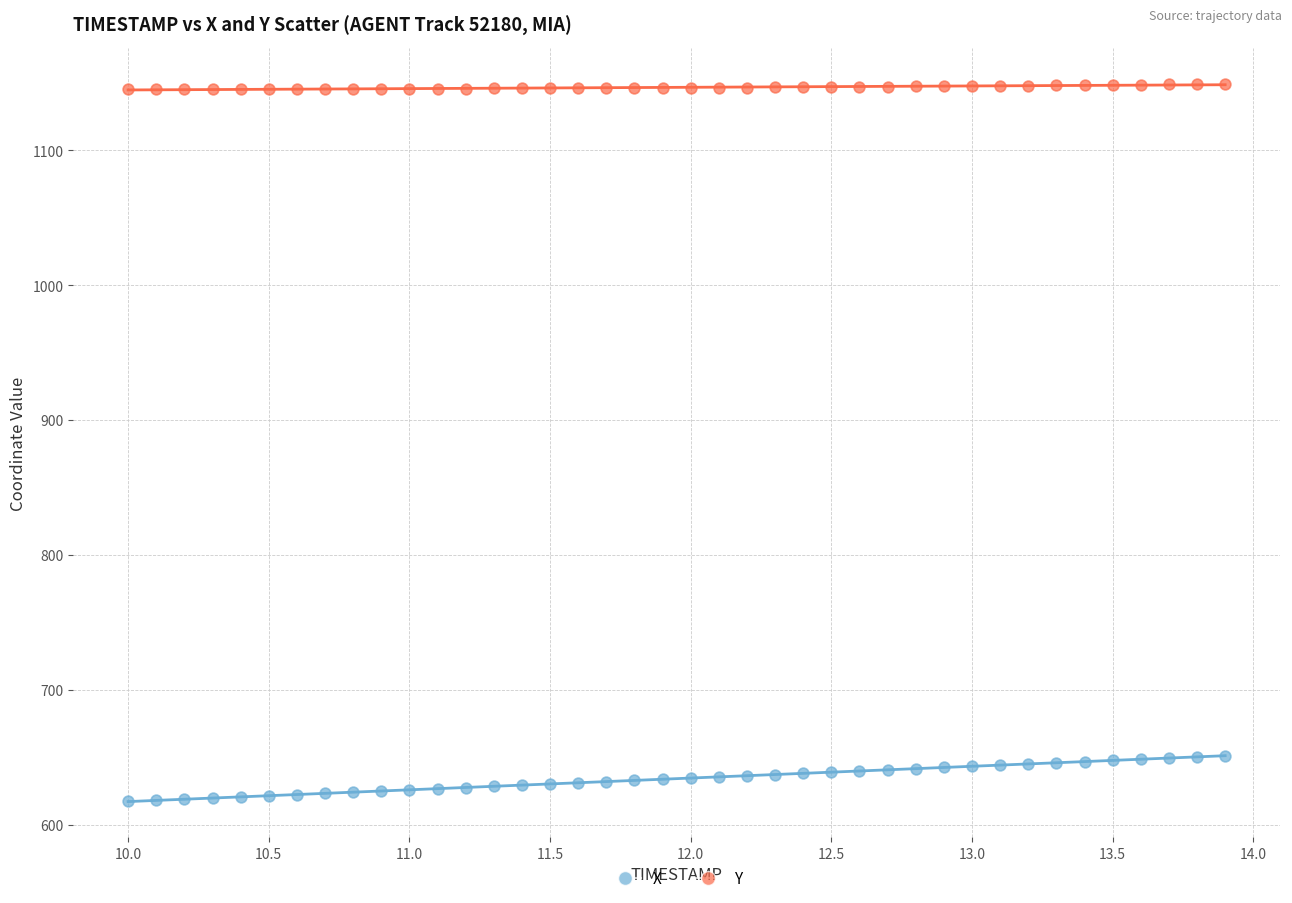

Across all data points, what is the range of Y values (max minus min)?

532.2